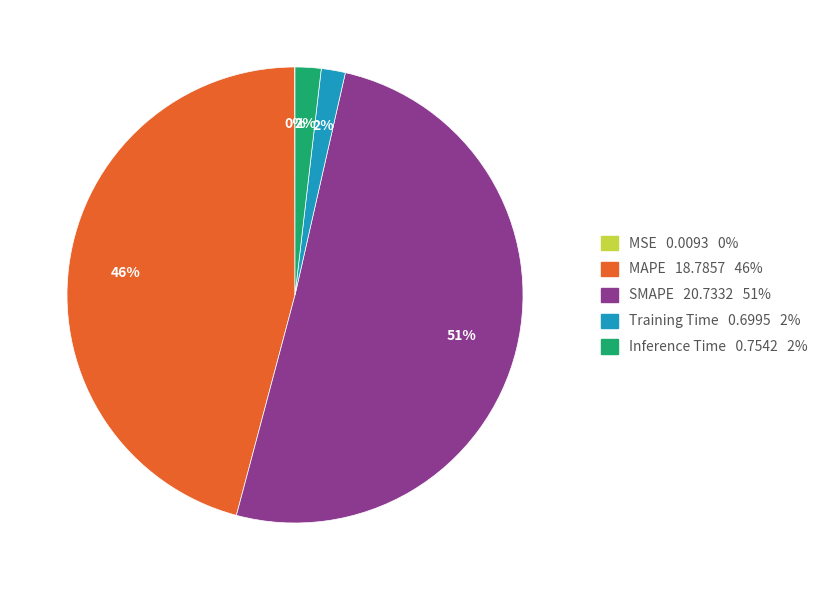

Is there a majority slice in this chart?

Yes